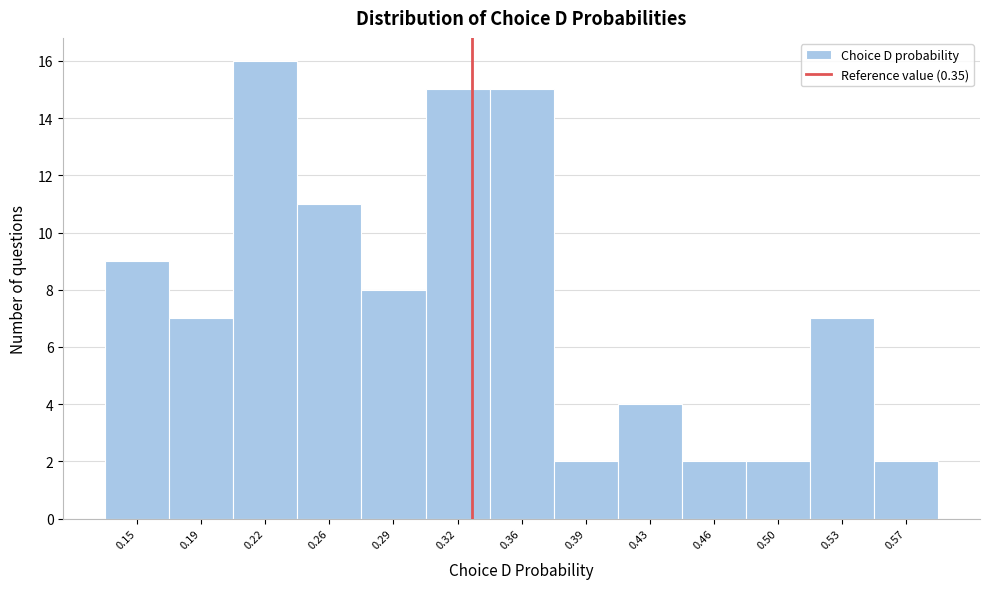

Reading right to left, transcribe all the data shown in this chart.

0.57=2	0.53=7	0.50=2	0.46=2	0.43=4	0.39=2	0.36=15	0.32=15	0.29=8	0.26=11	0.22=16	0.19=7	0.15=9